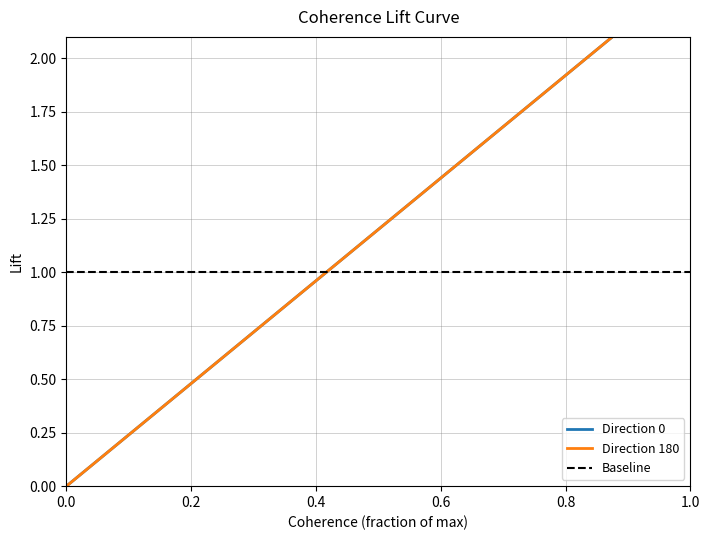

List the series in order of their peak value, lowest first.

Direction 0, Direction 180